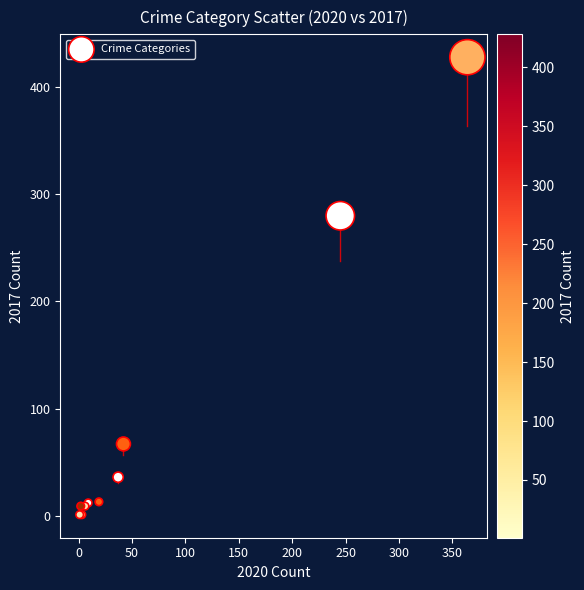

What Y value in the scatter plot is closest to 214?

280